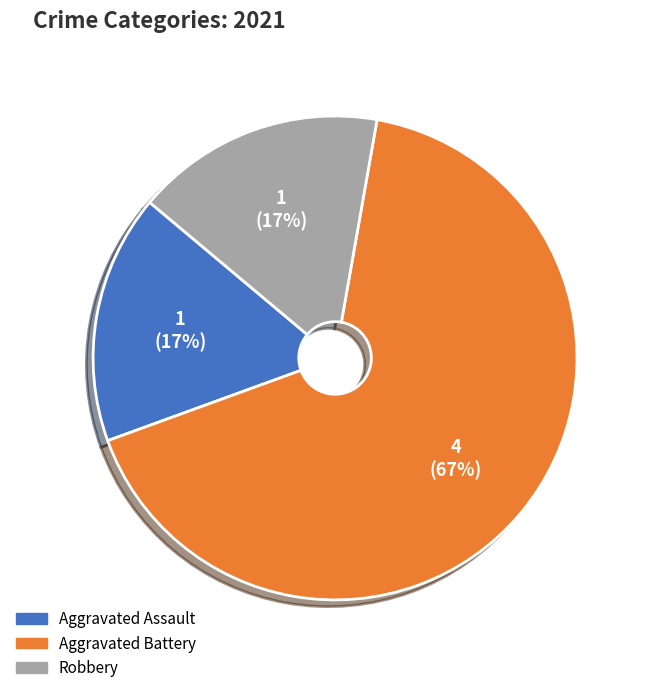

Do Aggravated Battery and Robbery together represent more than half of the pie?

Yes